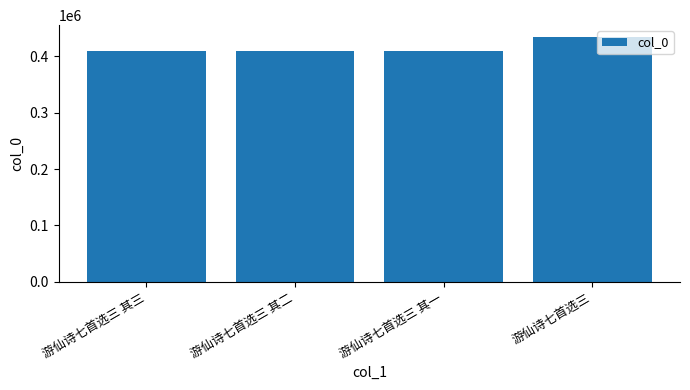

Approximately how many times larger is the value at 游仙诗七首选三 compared to 游仙诗七首选三 其三?

1.1